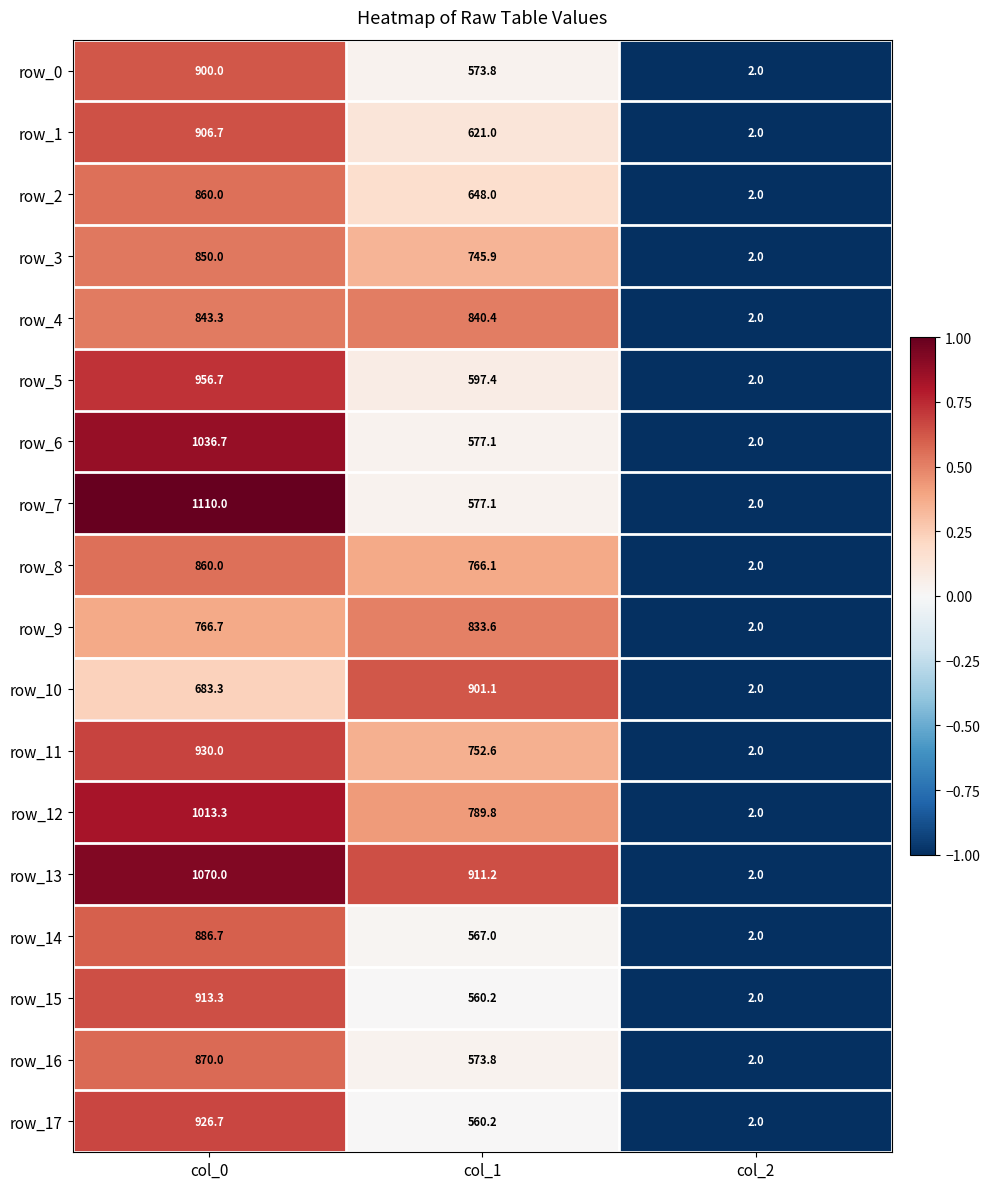

Rank the categories by row_16 value from lowest to highest.

col_2, col_1, col_0